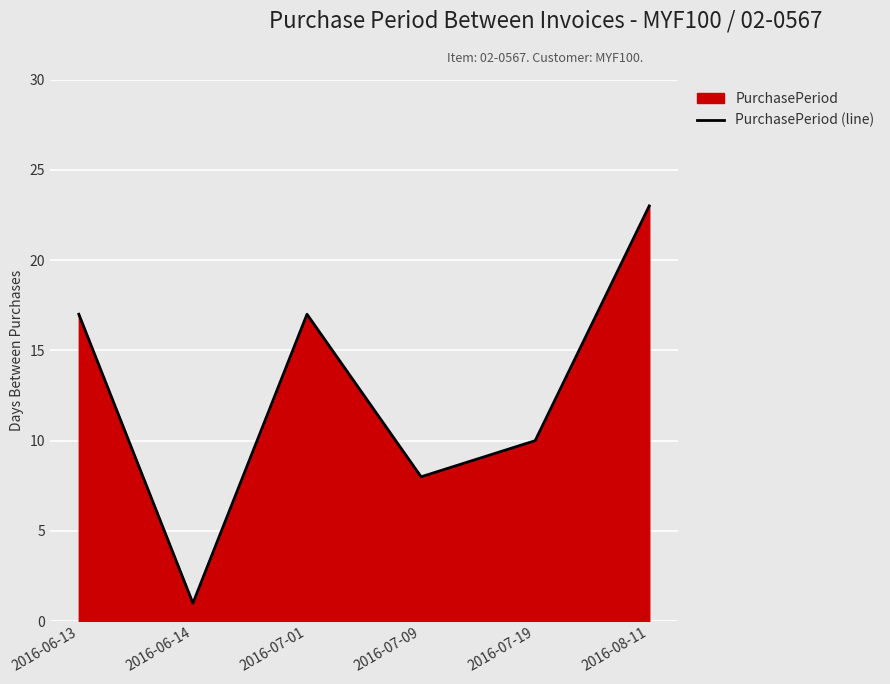

What position from the left is 2016-06-14?

2